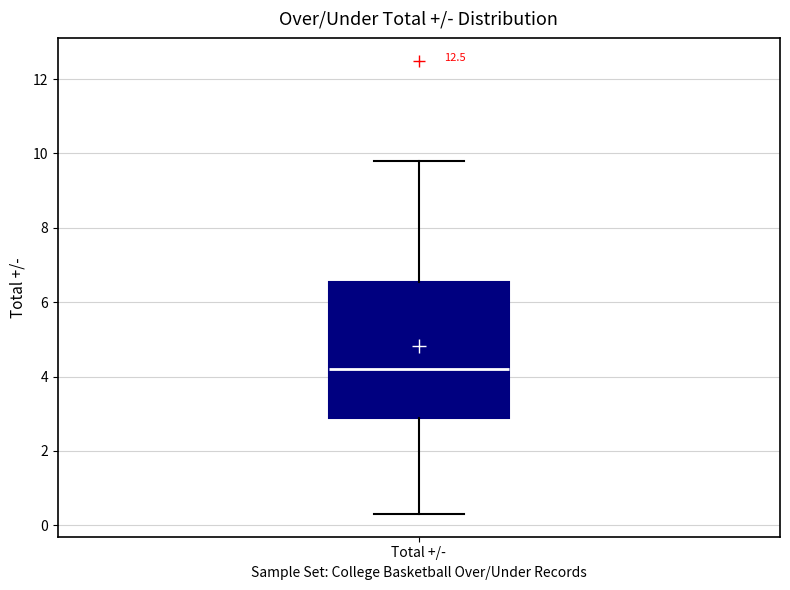

Transcribe this box plot: give where the median line is, the range the box spans, and where the two whiskers end, as read against the y-axis. The values are not printed on the chart, so give them approximately, as read against the axis.

median 4.2, box 2.8 to 6.6, whiskers 0.4 to 9.8